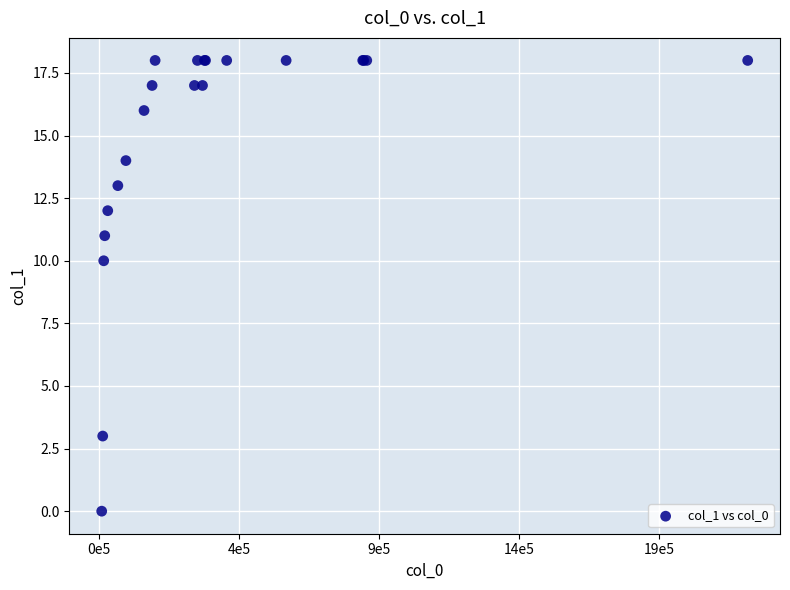

What Y value in the scatter plot is closest to 9?

10